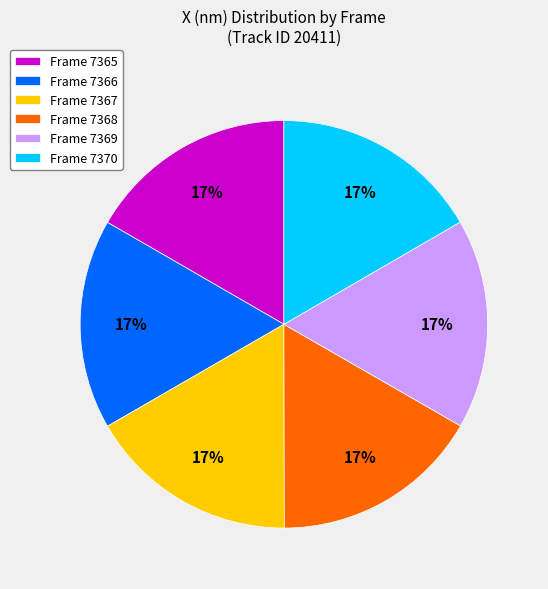

What percentage is the Frame 7368 slice, to the nearest percent?

17%